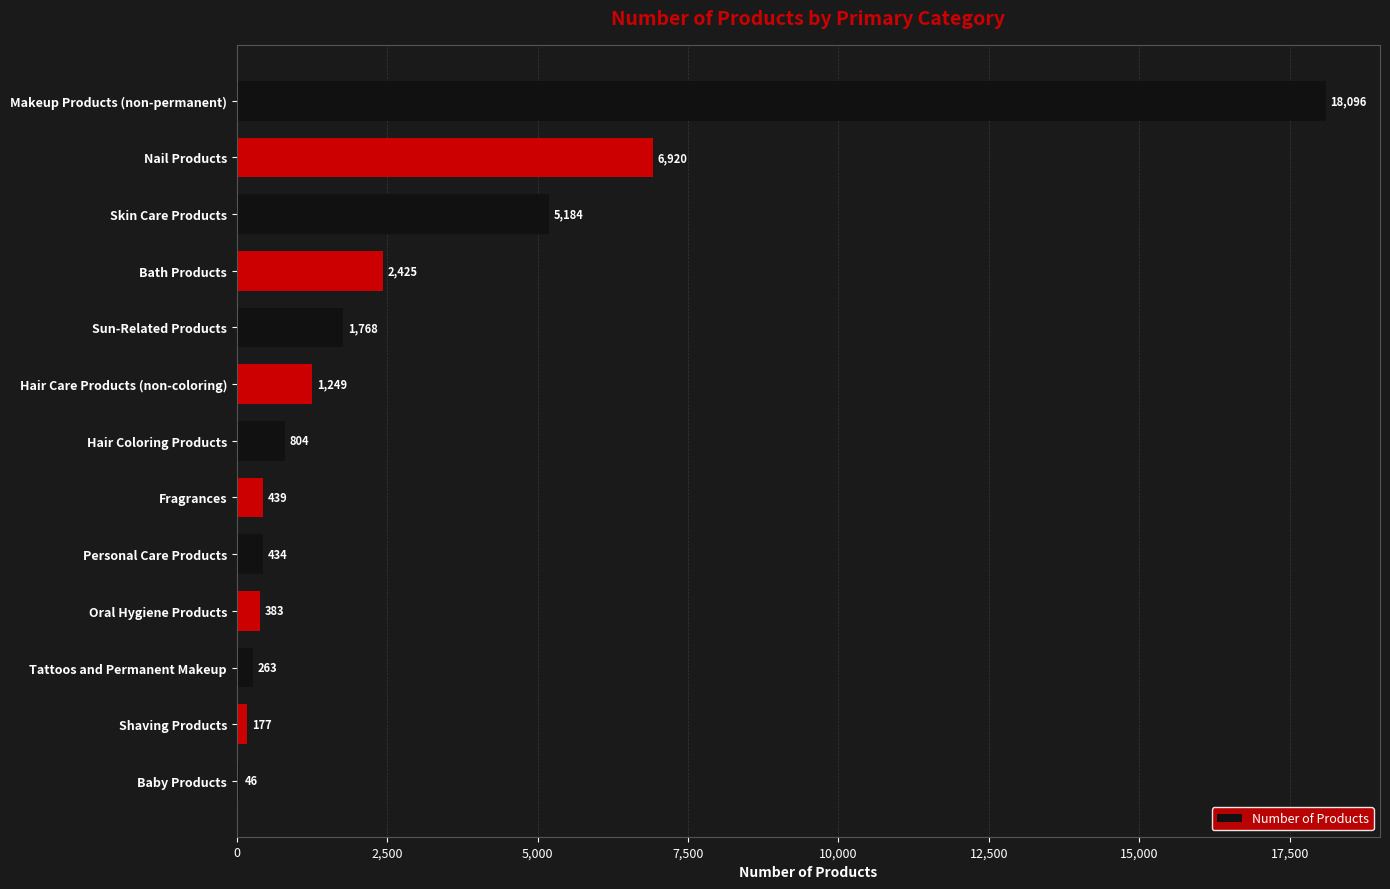

Is it true that the value at Personal Care Products is 434?

True